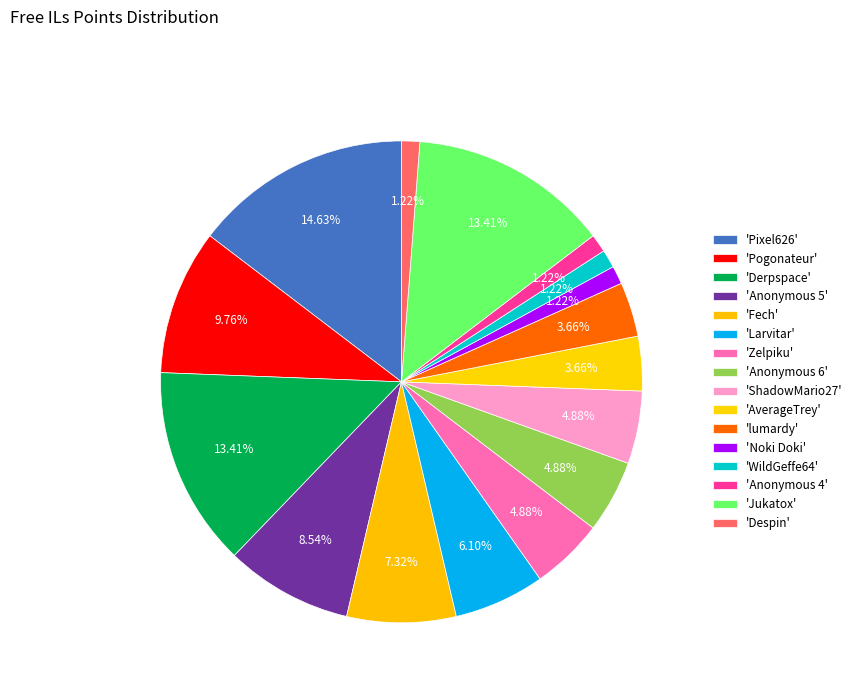

How many segments does this pie chart have?

16